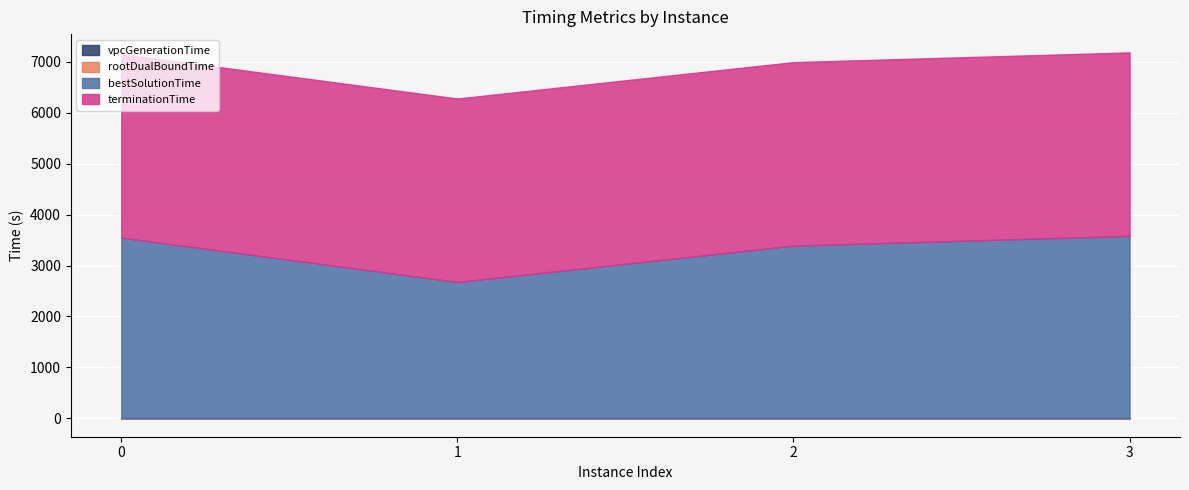

Reading left to right, what are all the values shown in this chart?

rootDualBoundTime: 0.3	0.2	0.3	0.3
bestSolutionTime: 3546.9	2676.6	3390.2	3580.9
terminationTime: 3600.0	3600.0	3600.0	3600.0
vpcGenerationTime: 0.0	0.0	0.0	0.0